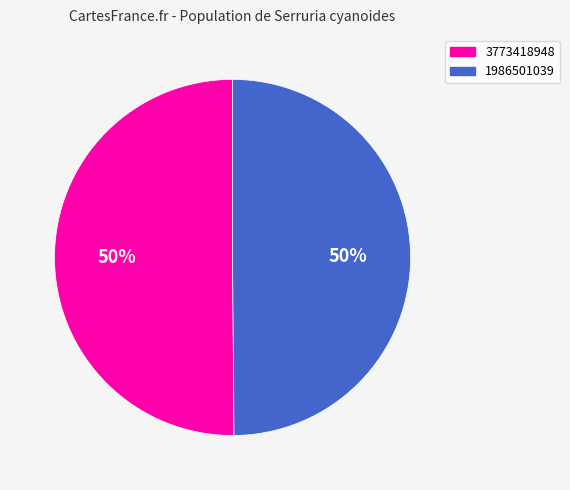

Combined, do 1986501039 and 3773418948 account for over 50%?

Yes